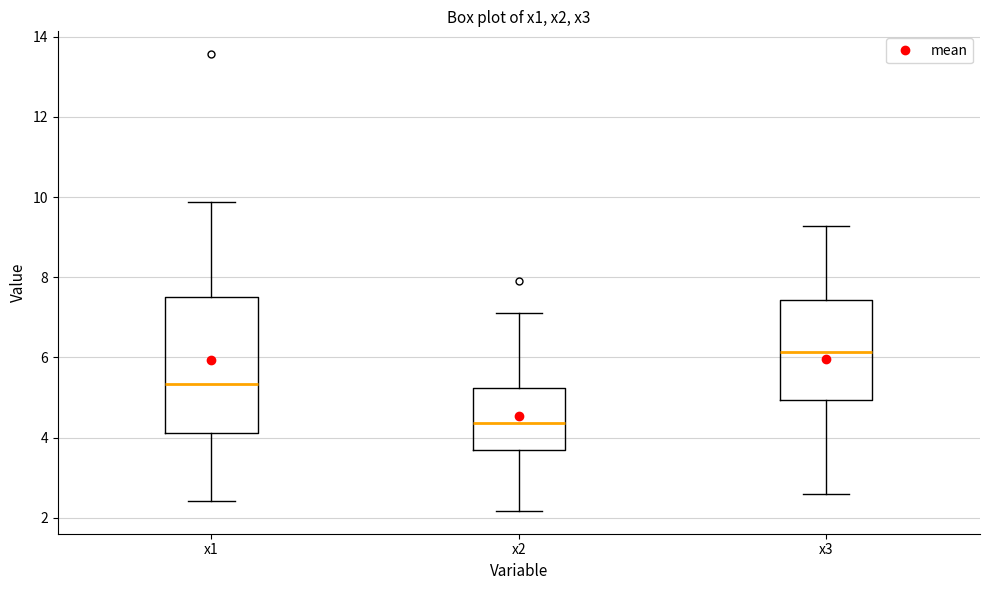

Reading left to right, transcribe this box plot: for each box, give where its median line is, the range the box spans, and where its two whiskers end, as read against the y-axis. The values are not printed on the chart, so give them approximately, as read against the axis.

x1: median 5.4, box 4.2 to 7.6, whiskers 2.4 to 9.8
x2: median 4.4, box 3.6 to 5.2, whiskers 2.2 to 7.0
x3: median 6.2, box 5.0 to 7.4, whiskers 2.6 to 9.2